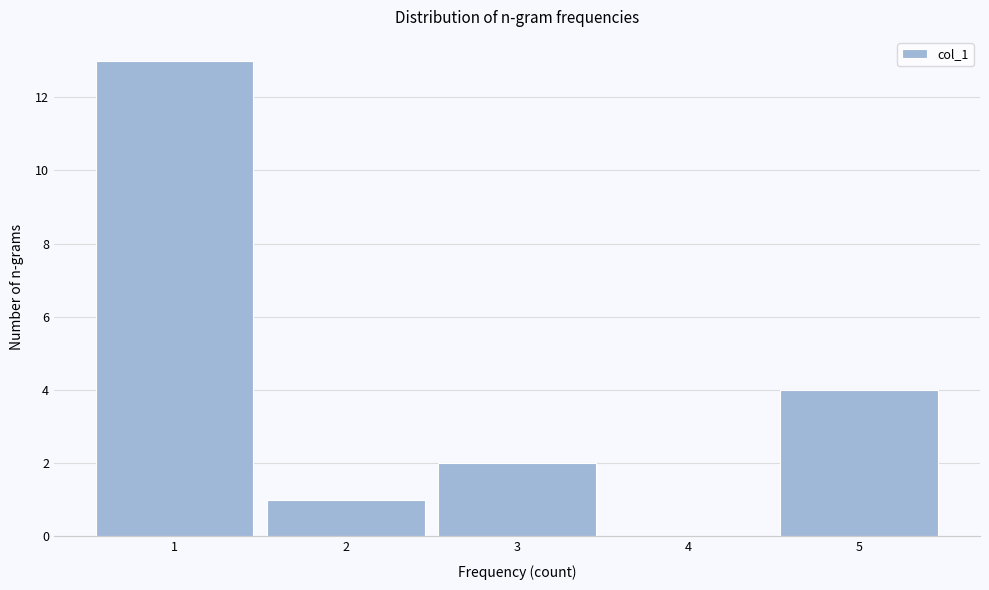

Reading left to right, list every bar in this chart as the range it spans on the x-axis followed by its height. The values are not printed on the chart, so give them approximately, as read against the axis.

0.5 to 1.5: 13
1.5 to 2.5: 1
2.5 to 3.5: 2
3.5 to 4.5: 0
4.5 to 5.5: 4